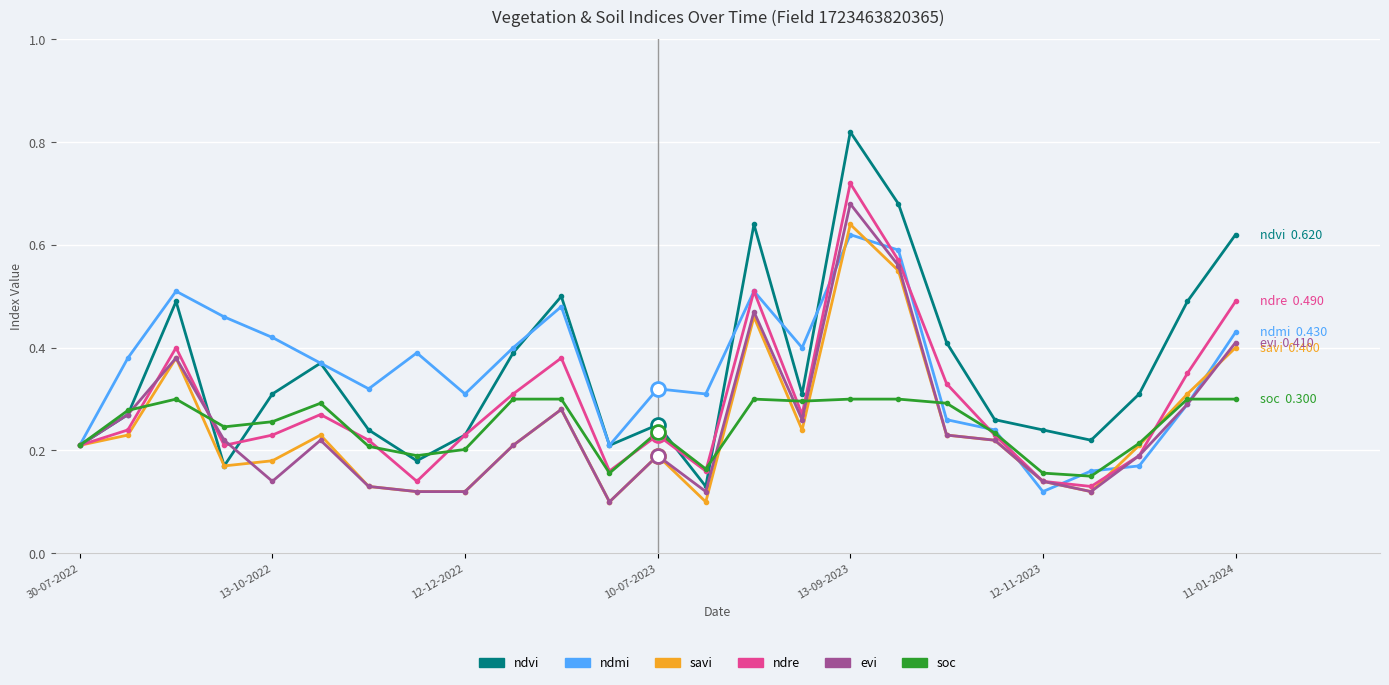

Which series has the widest spread of values?

ndvi